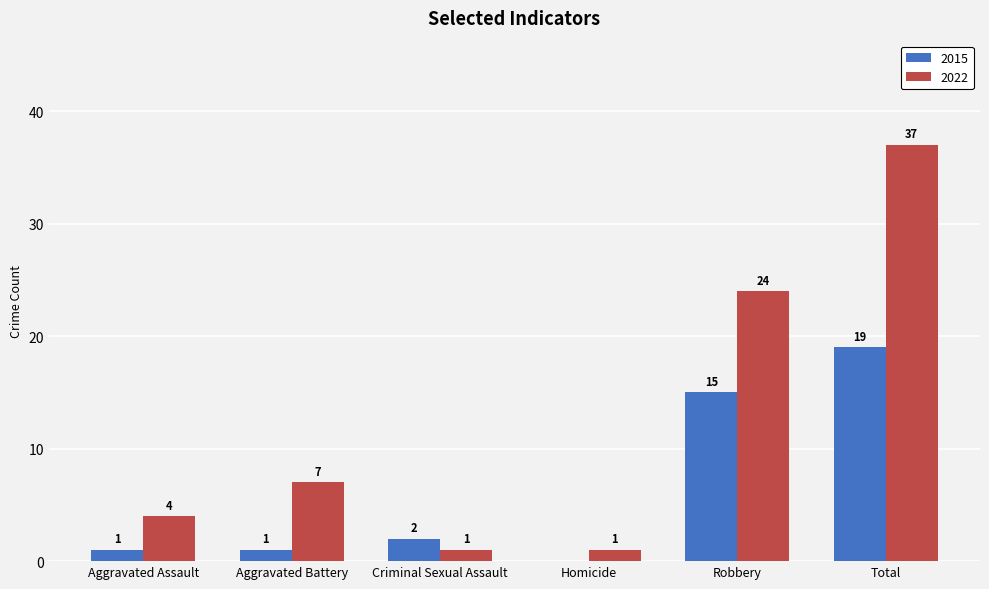

True or false: 2022 has a value of 24 at Robbery.

True